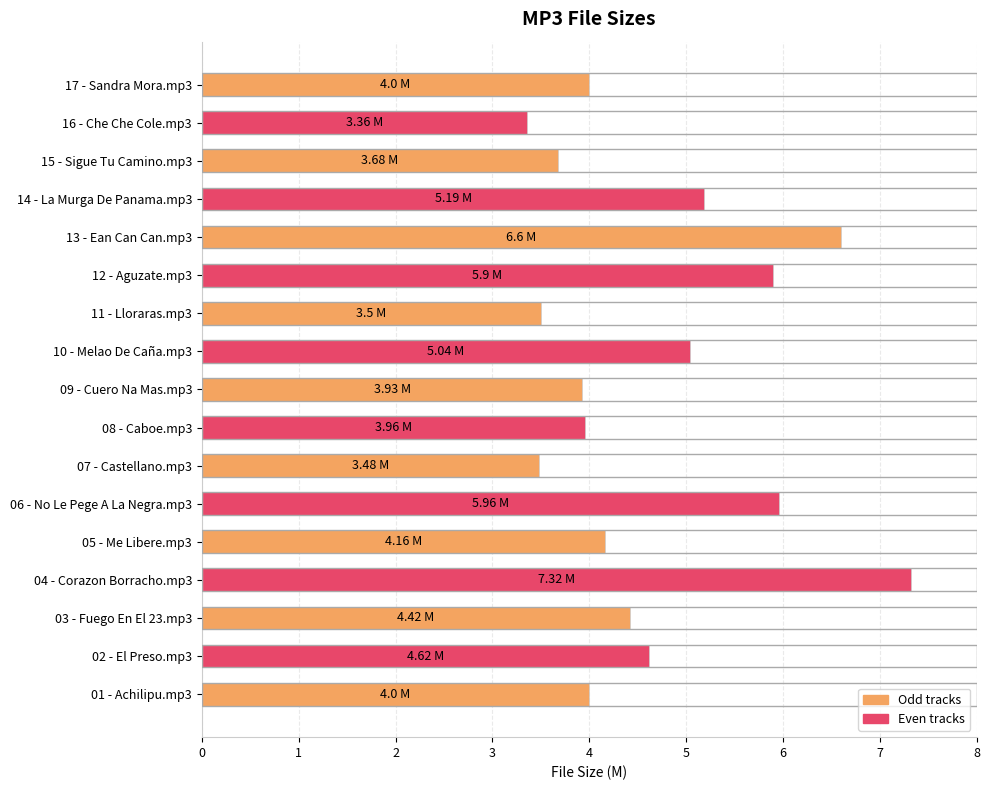

What is the ratio of the value at 11 - Lloraras.mp3 to the value at 03 - Fuego En El 23.mp3?

0.8